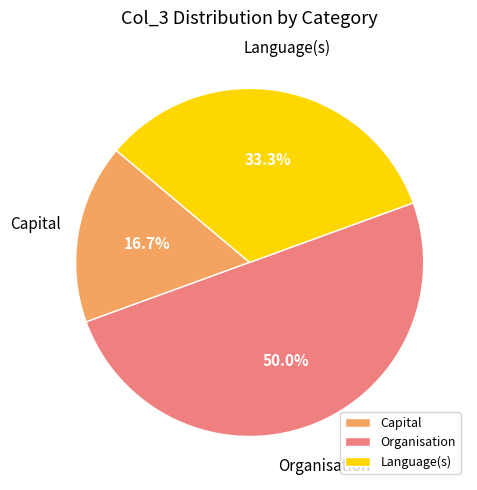

What is the smallest slice in the pie chart?

Capital